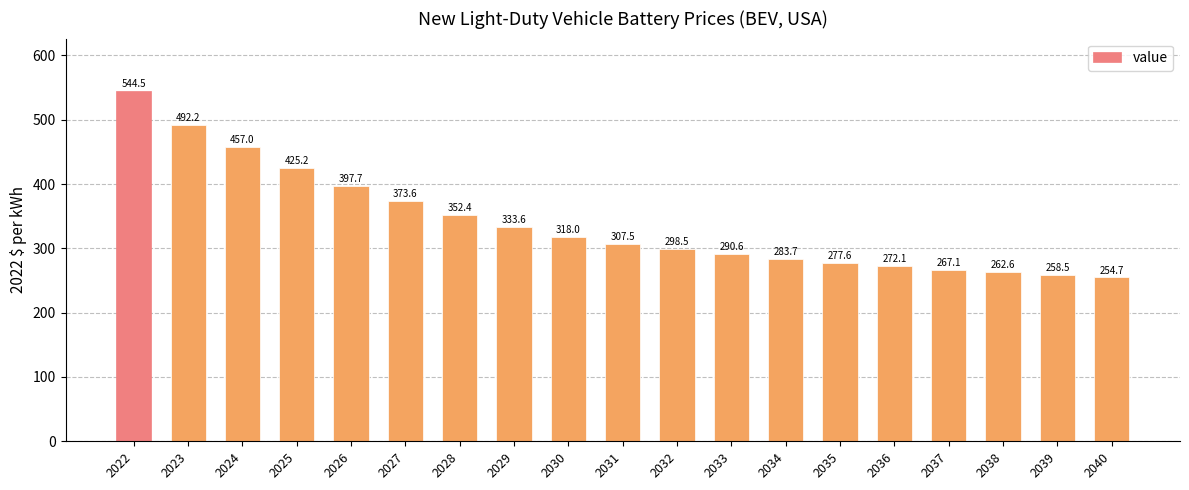

The chart shows a value of 262.6 at 2038. True or false?

True